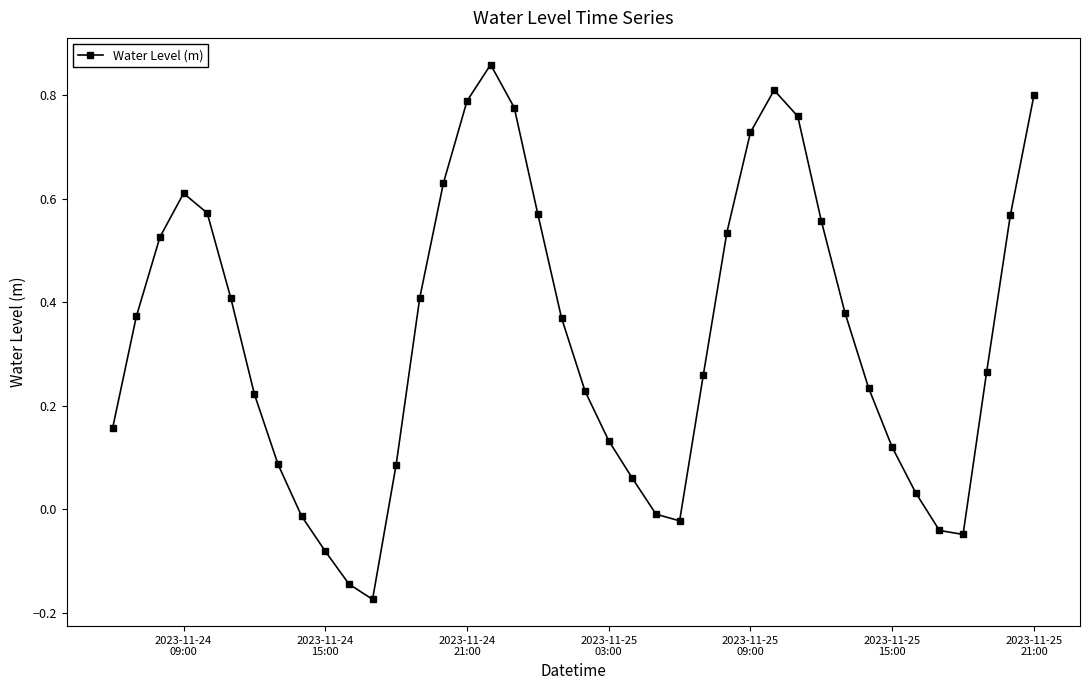

How many interior local valleys (lower than both neighbors) does the data have?

3